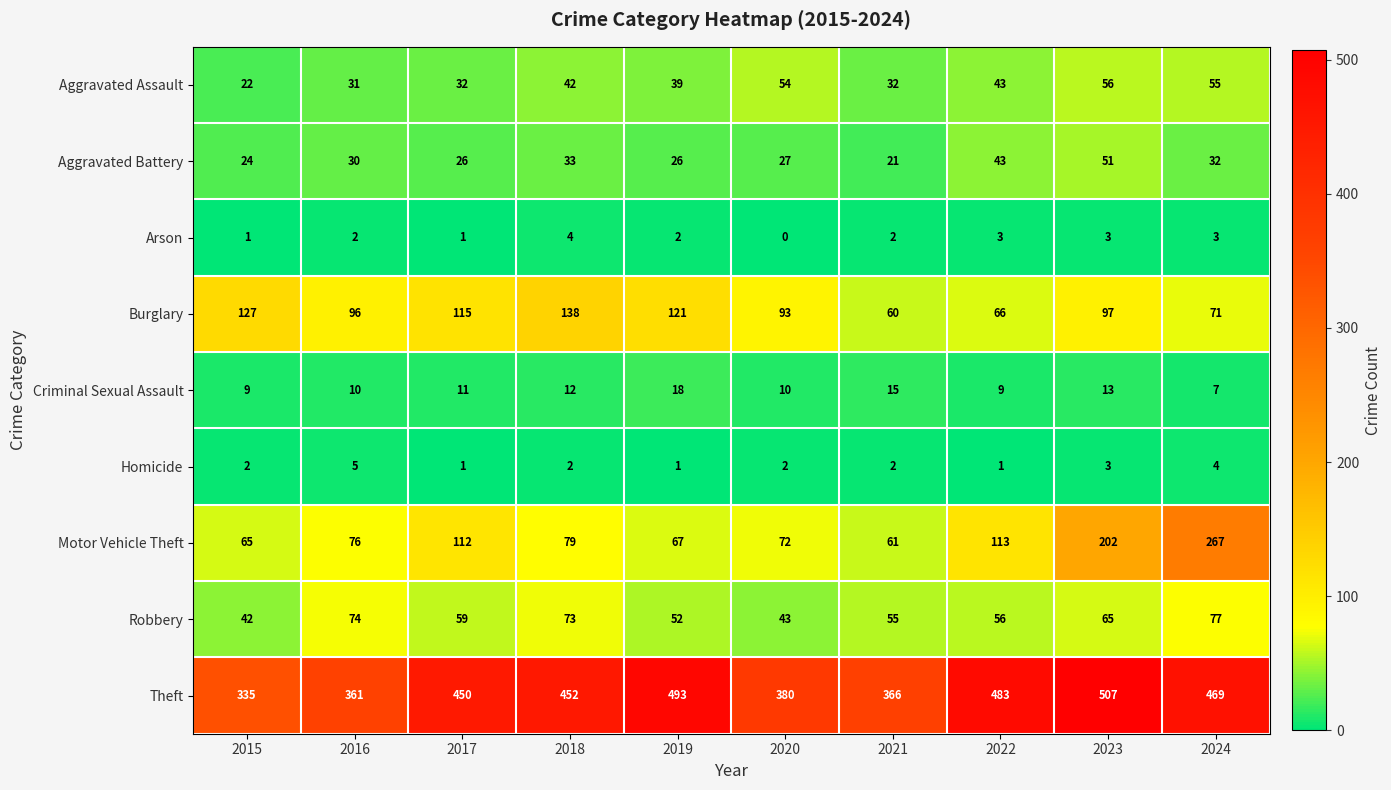

At which category does the chart reach its peak across all series?

2023